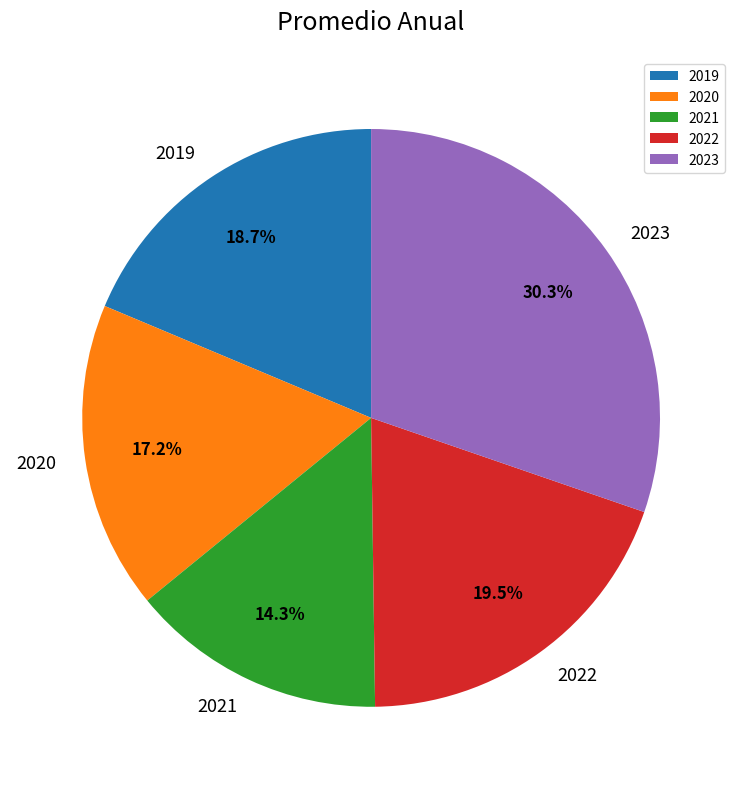

Rank the categories by value from highest to lowest.

2023, 2022, 2019, 2020, 2021